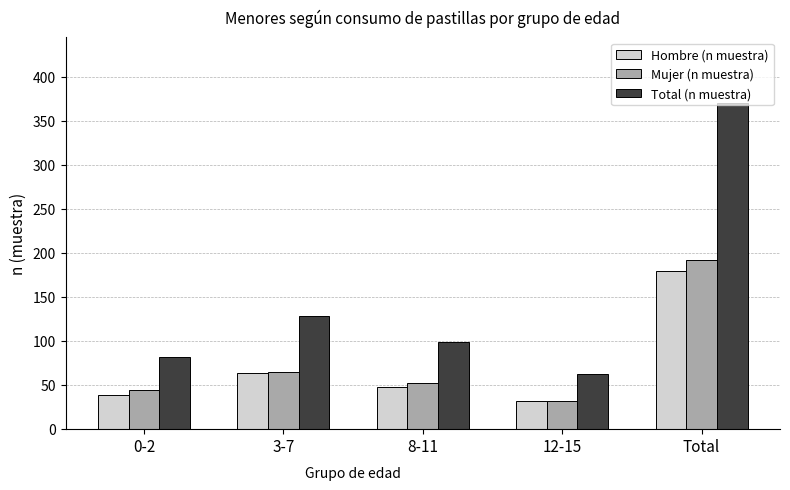

Where does the Mujer (n muestra) series first go above 52?

3-7